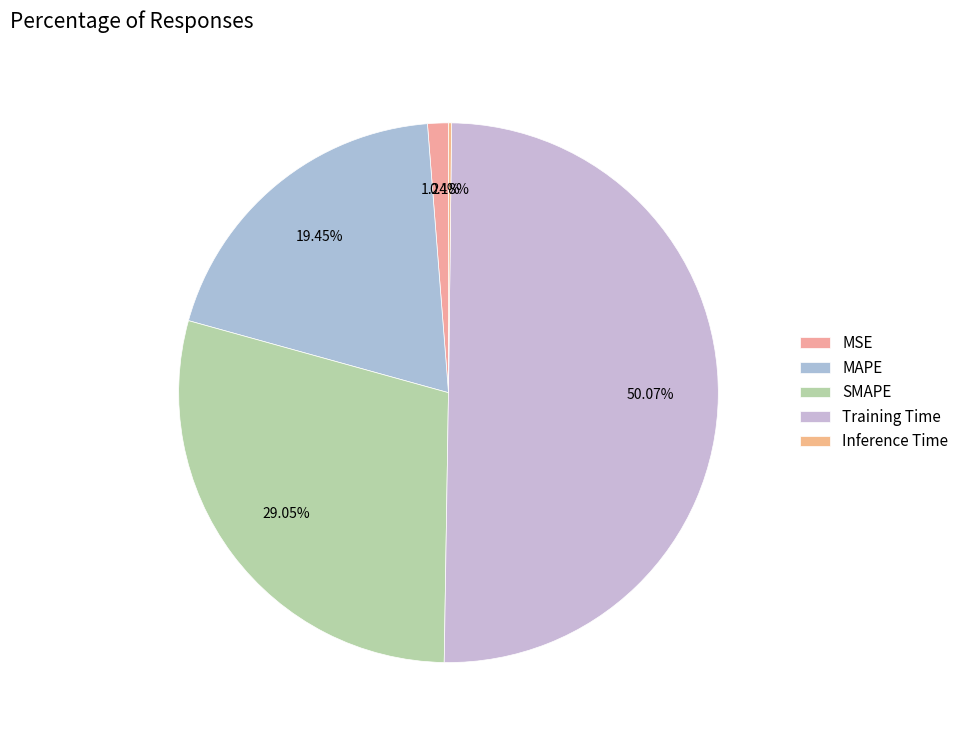

Is it true that Inference Time is 1% of the pie?

False